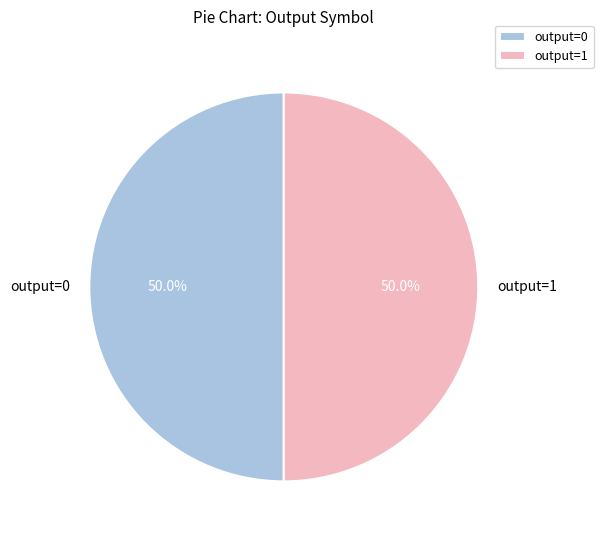

To the nearest percent, what is the average slice percentage?

50%